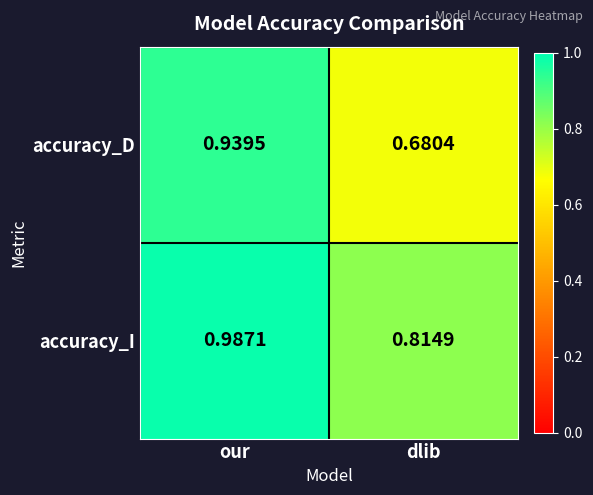

Which label corresponds to the smallest value in the chart?

dlib